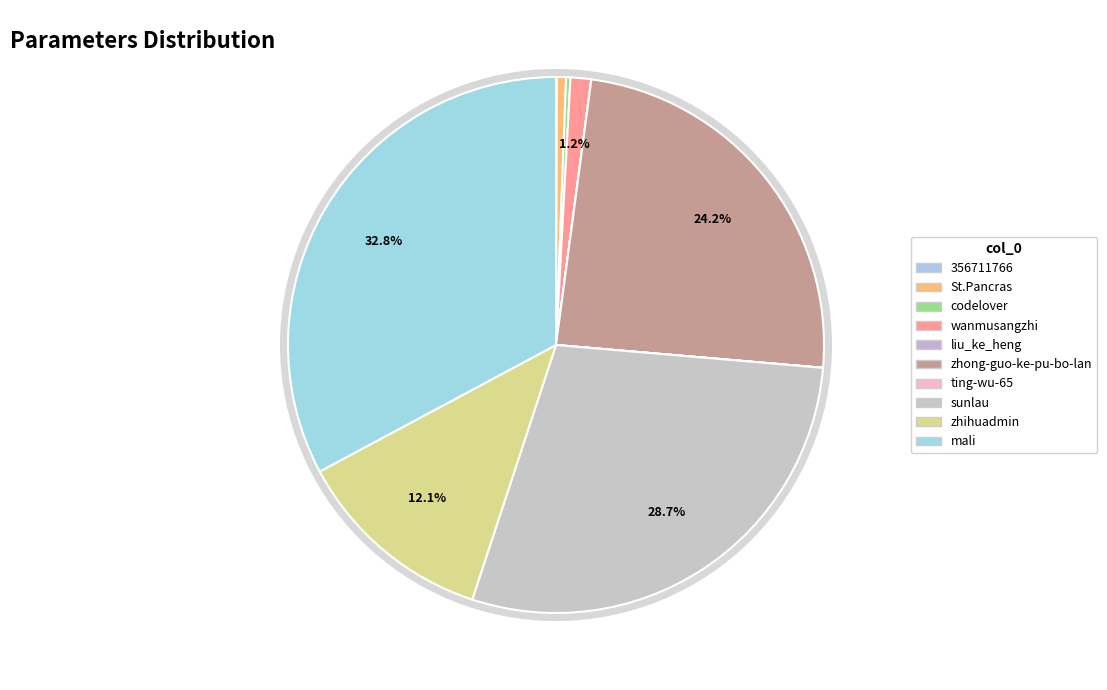

What portion of the pie excludes zhihuadmin?

87.9%